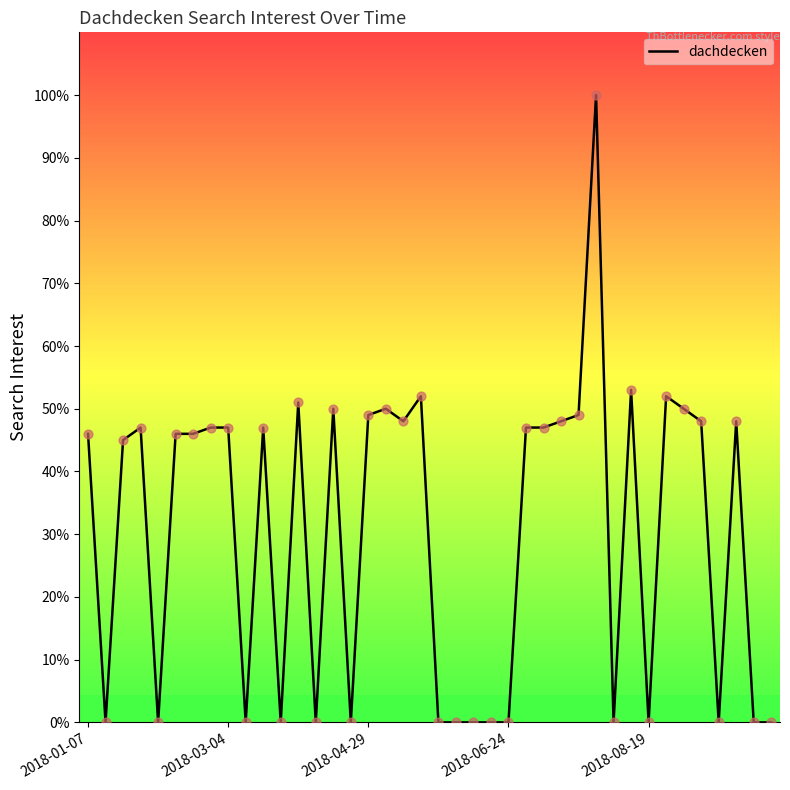

What is the greatest value displayed?

100